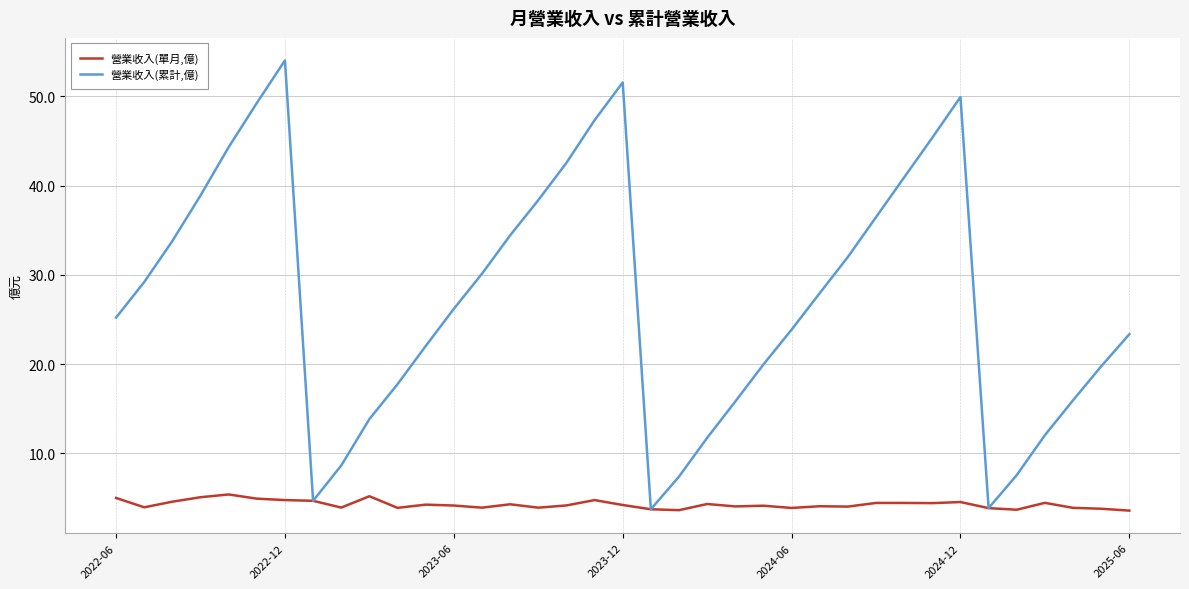

List the series in order of their peak value, lowest first.

營業收入(單月,億), 營業收入(累計,億)